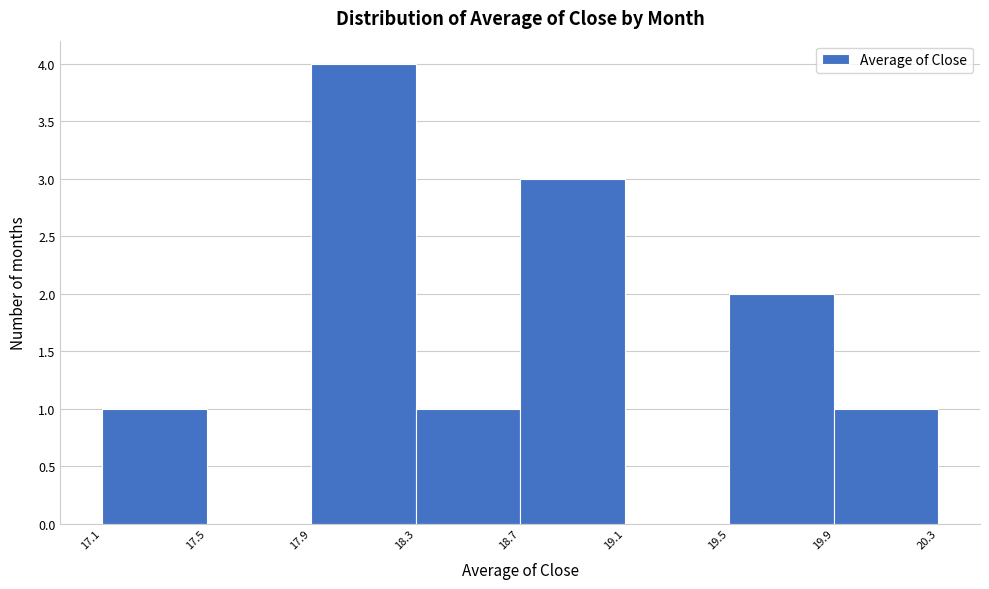

Reading left to right, transcribe this chart: for each bar, give the range it covers on the x-axis and its height. The values are not printed on the chart, so give them approximately, as read against the axis.

17.1 to 17.5: 1
17.5 to 17.9: 0
17.9 to 18.3: 4
18.3 to 18.7: 1
18.7 to 19.1: 3
19.1 to 19.5: 0
19.5 to 19.9: 2
19.9 to 20.3: 1